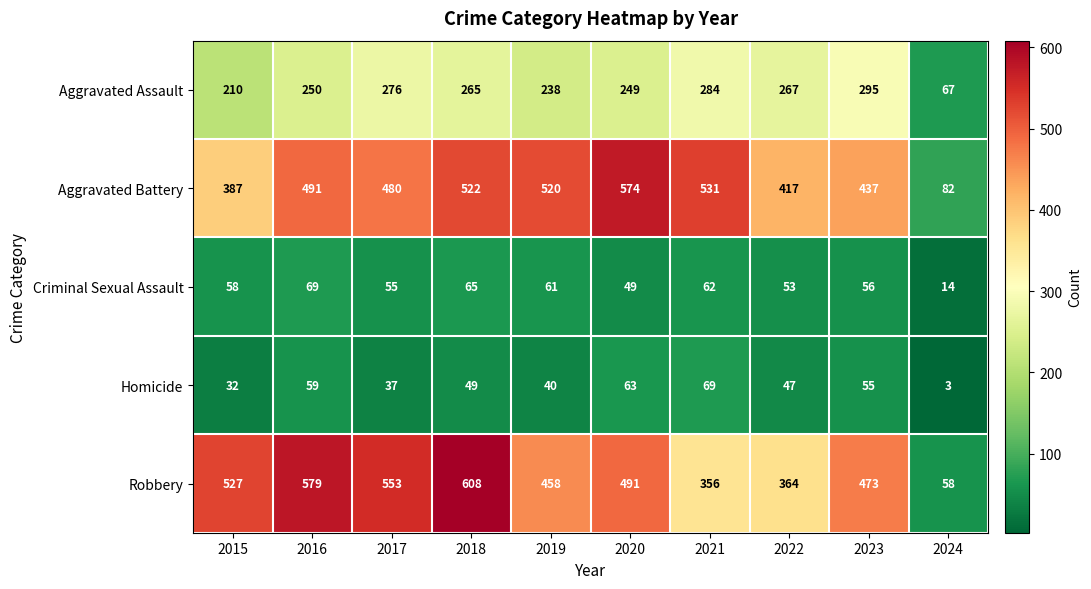

What is the greatest value displayed?

608